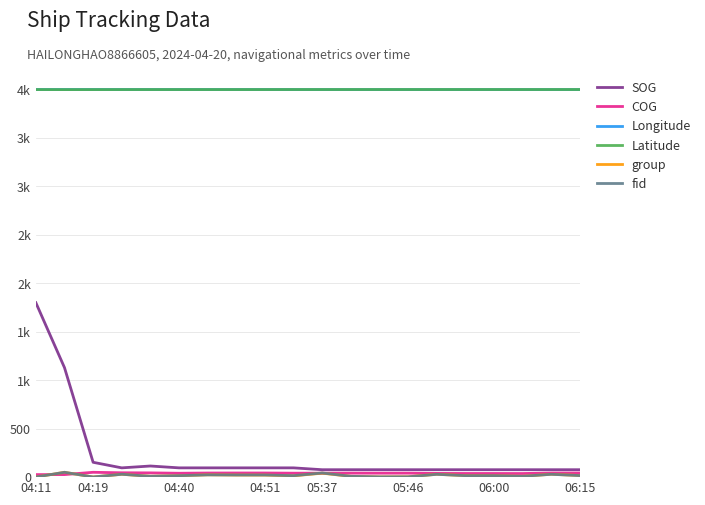

What is the average value of the group series?

17.9